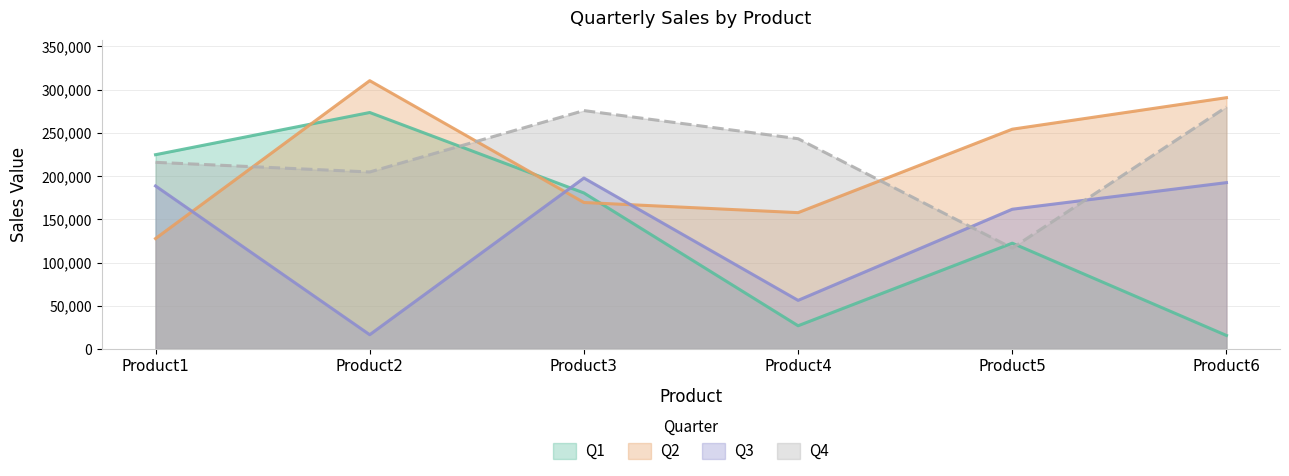

True or false: Q3 and Q4 cross at least once.

True